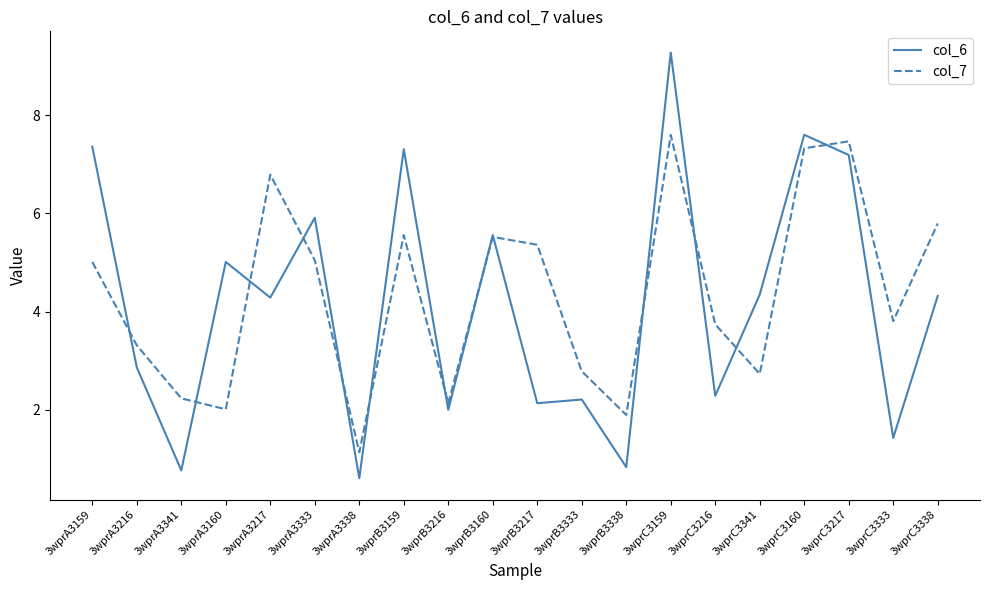

After their last crossing, which series has the higher values: col_6 or col_7?

col_7